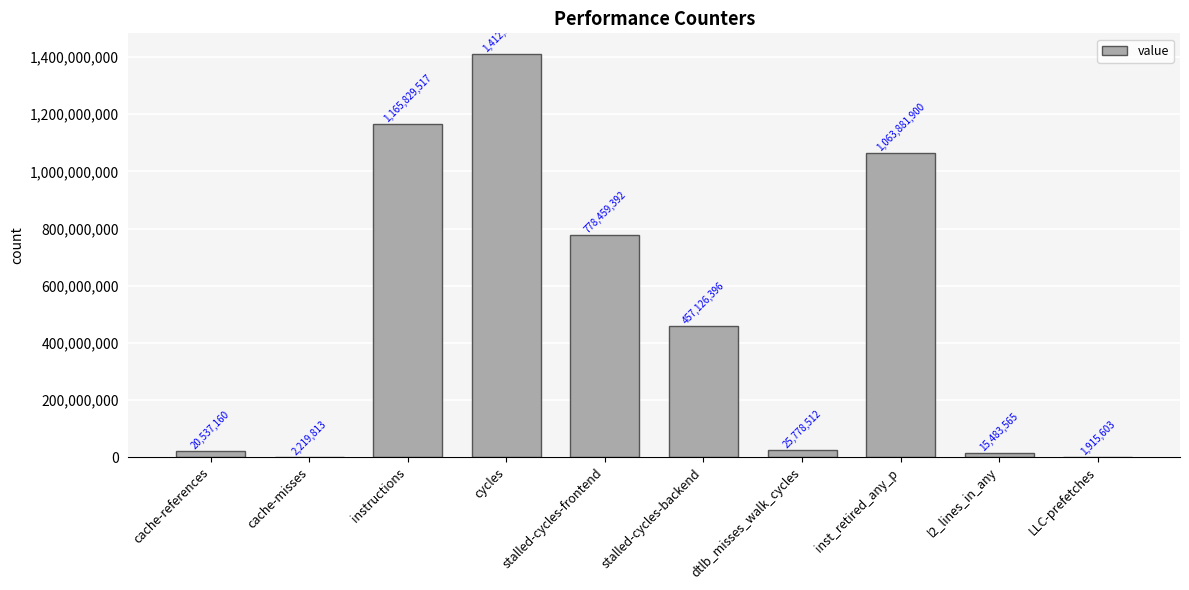

At which category does the chart reach its peak across all series?

cycles